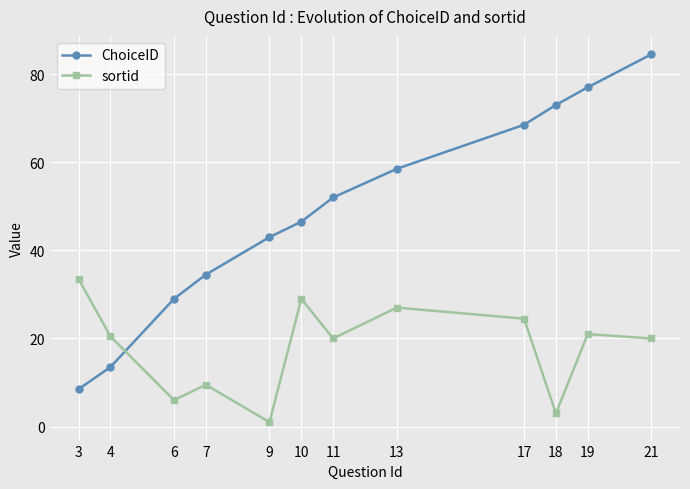

How many times do sortid and ChoiceID cross each other?

1